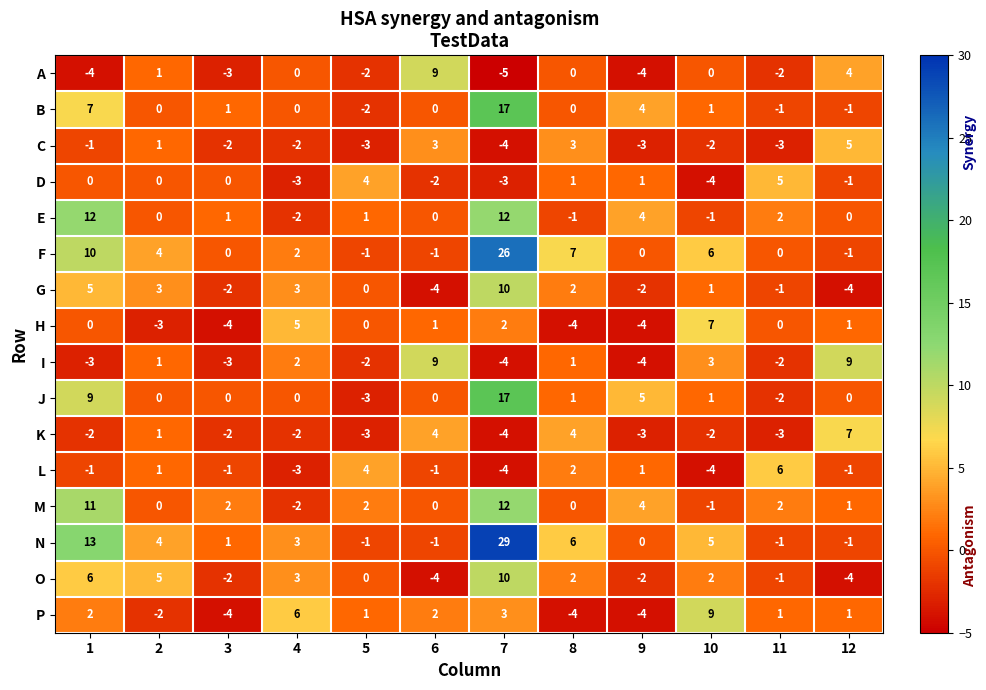

Which category has the lowest value across all series?

7